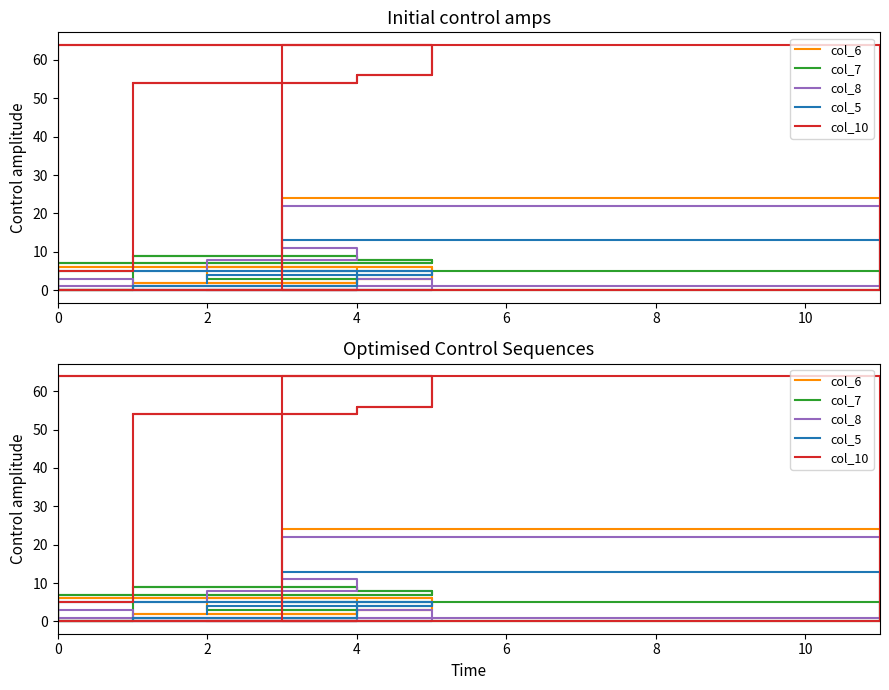

How many intersections are there between col_8 and col_6?

5